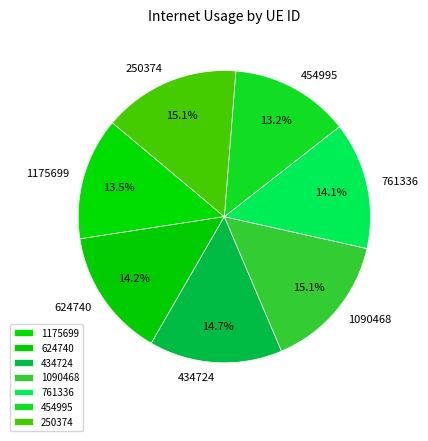

To the nearest percent, what percentage of the pie is 624740?

14%